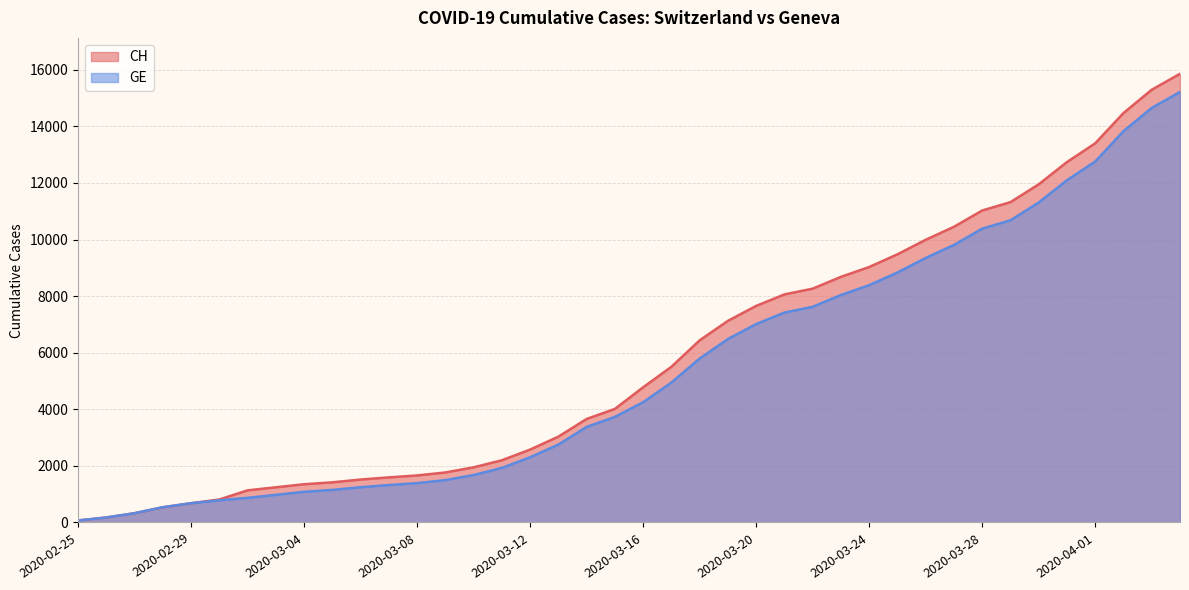

The GE series shows 8835 at 2020-03-25. True or false?

True